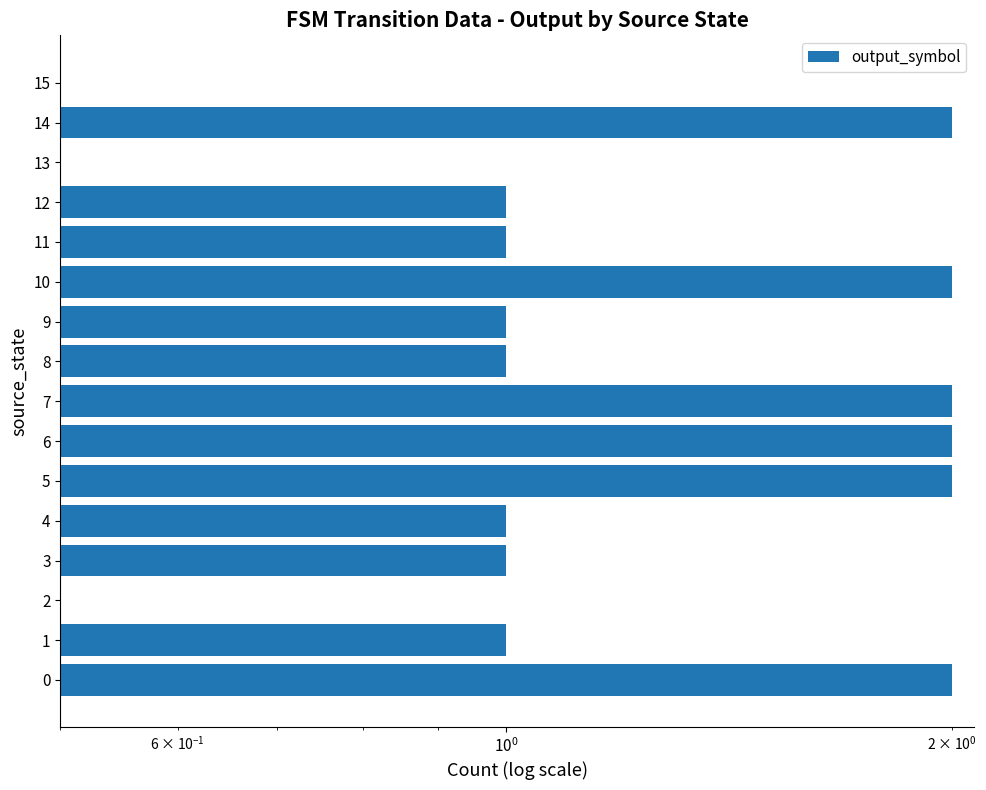

Count the values in the range 1 to 2.

13